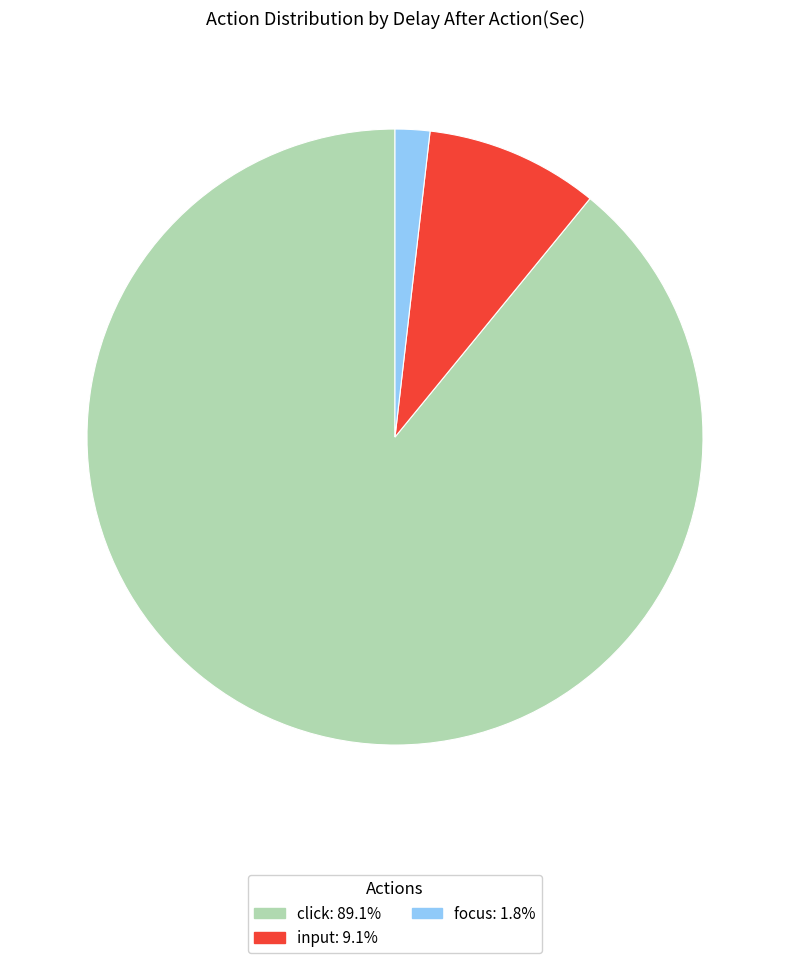

Does any single category account for the majority?

Yes